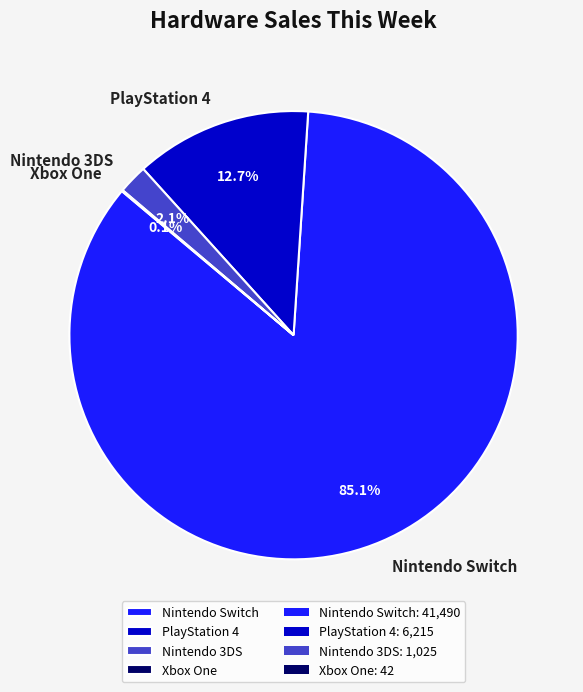

What is the largest slice in the pie chart?

Nintendo Switch